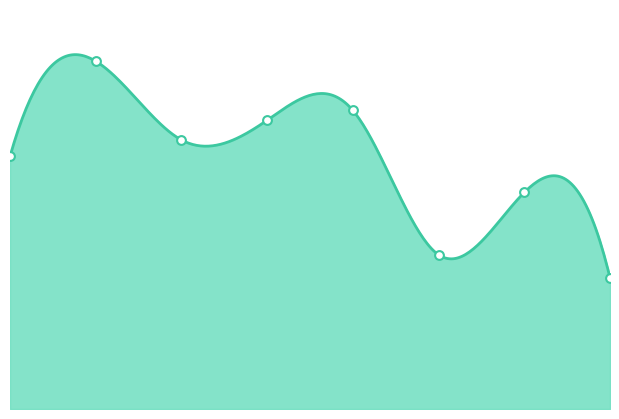

Which has a higher value, 0 or 1?

1